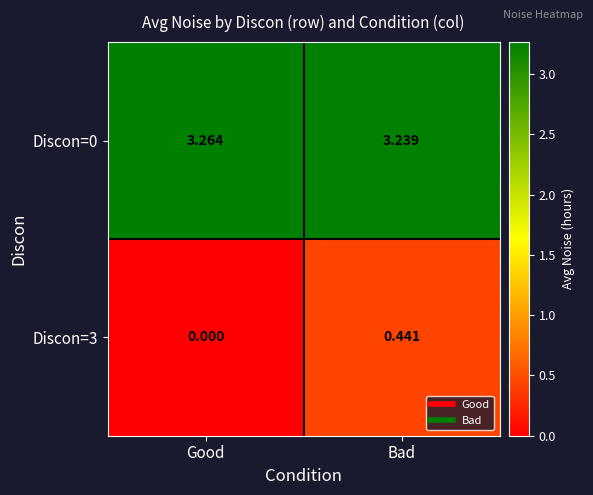

Is the value of Discon=3 at Bad greater than the value of Discon=0 at Good?

No